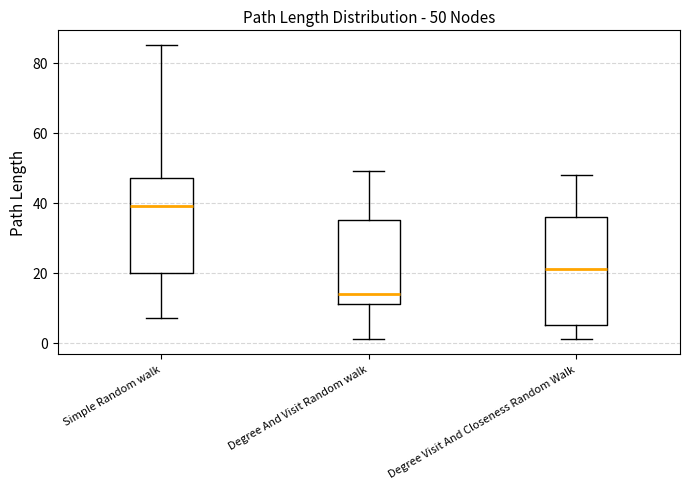

Which box has the lowest median line?

Degree And Visit Random walk